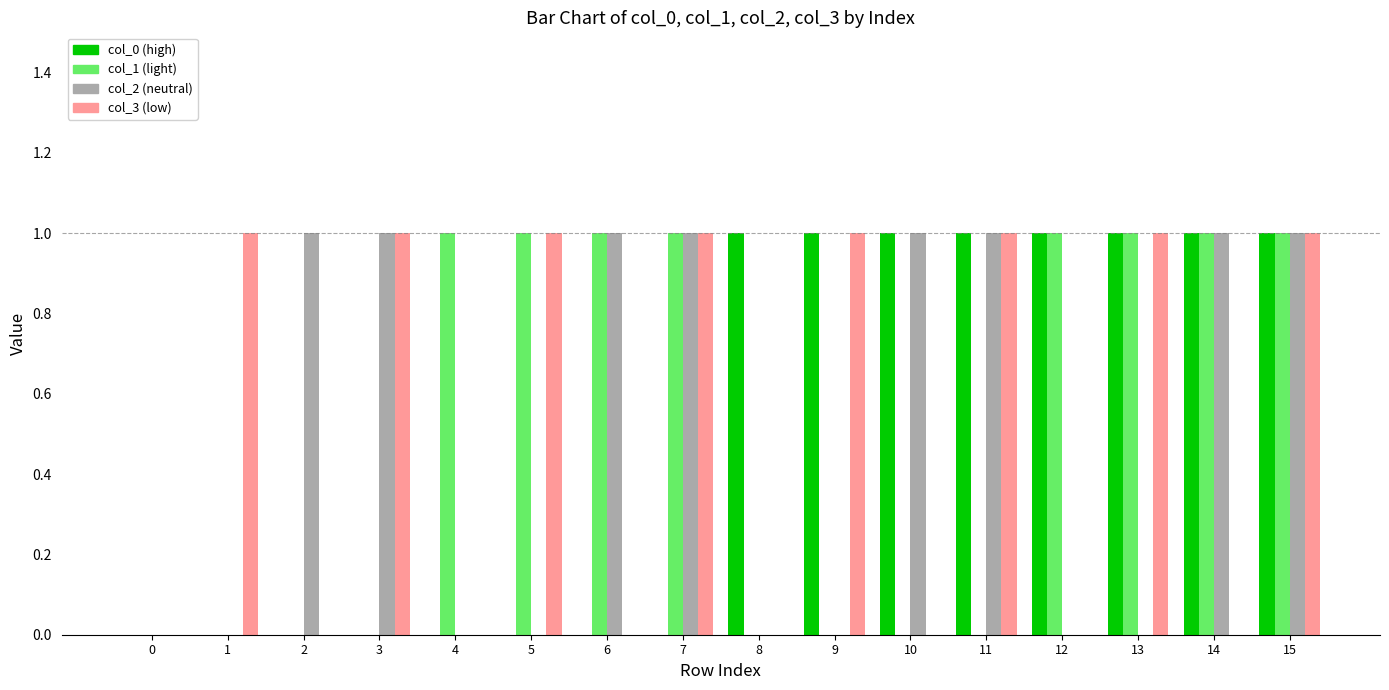

At which category is the sum across all series the highest?

15